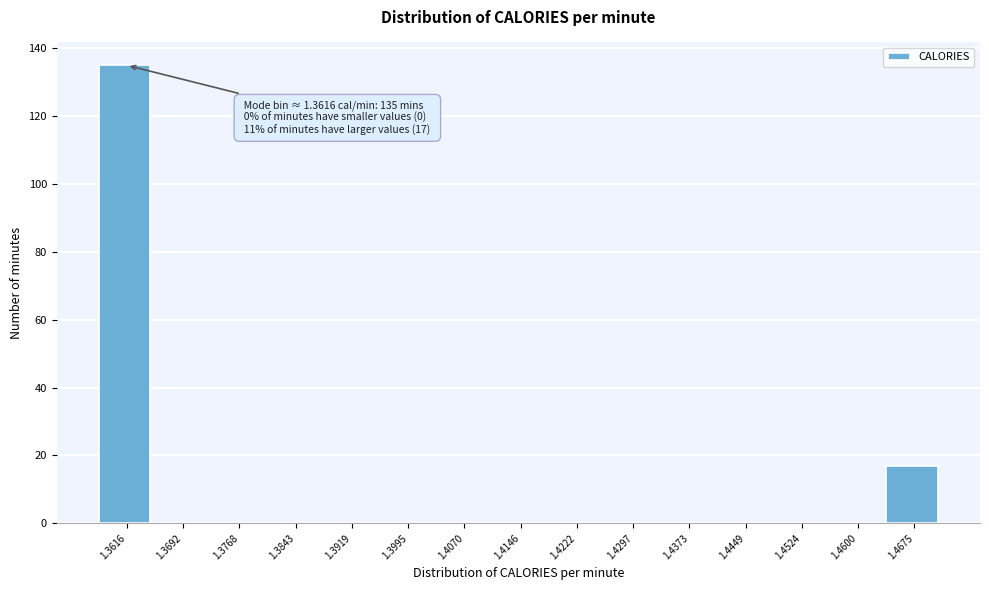

Reading left to right, what are all the values shown in this chart?

1.3616=135	1.3692=0	1.3768=0	1.3843=0	1.3919=0	1.3995=0	1.4070=0	1.4146=0	1.4222=0	1.4297=0	1.4373=0	1.4449=0	1.4524=0	1.4600=0	1.4675=17